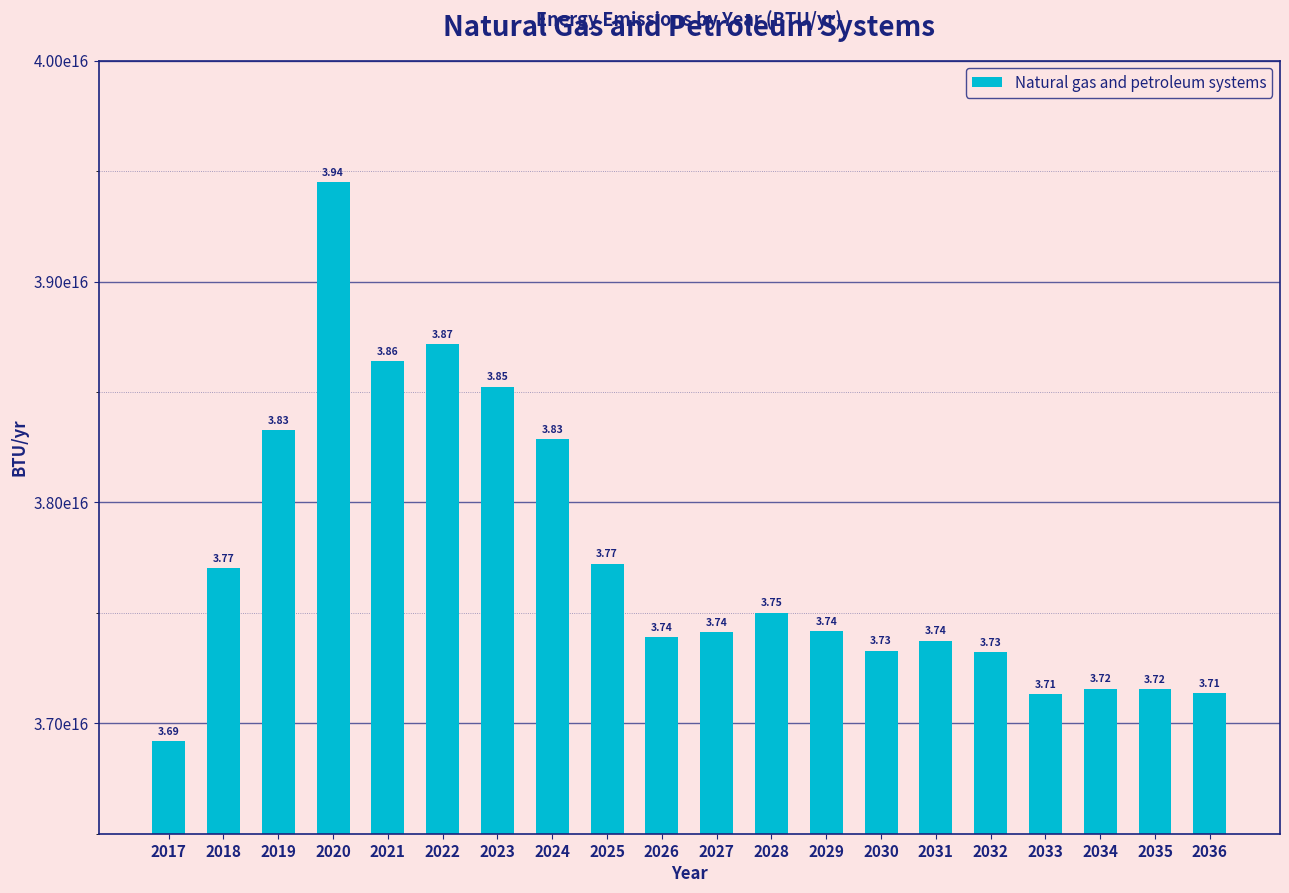

Is it true that the value at 2028 is 9187789823166116?

False